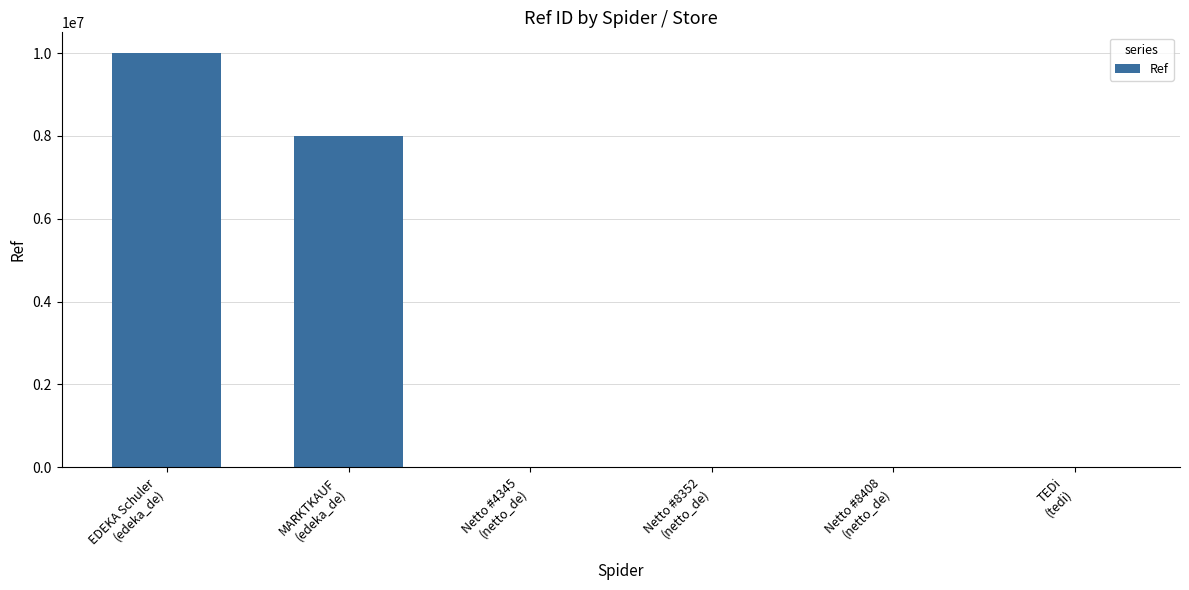

What is the greatest value displayed?

10003364